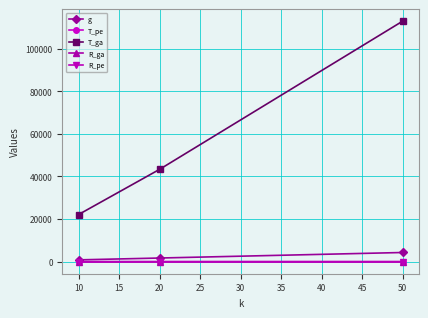

How many g values are between 864 and 4321?

3